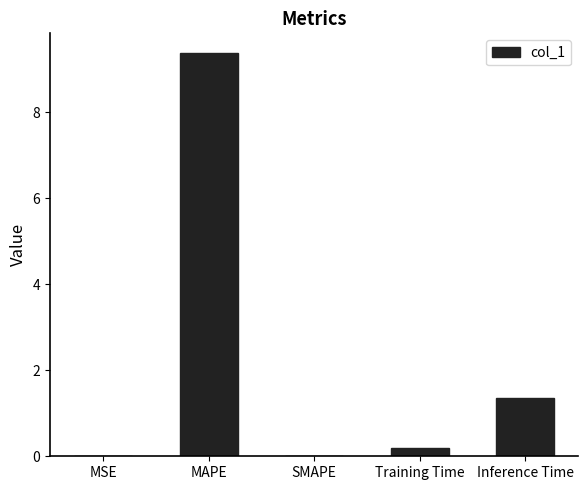

Which has a higher value, MSE or Inference Time?

Inference Time